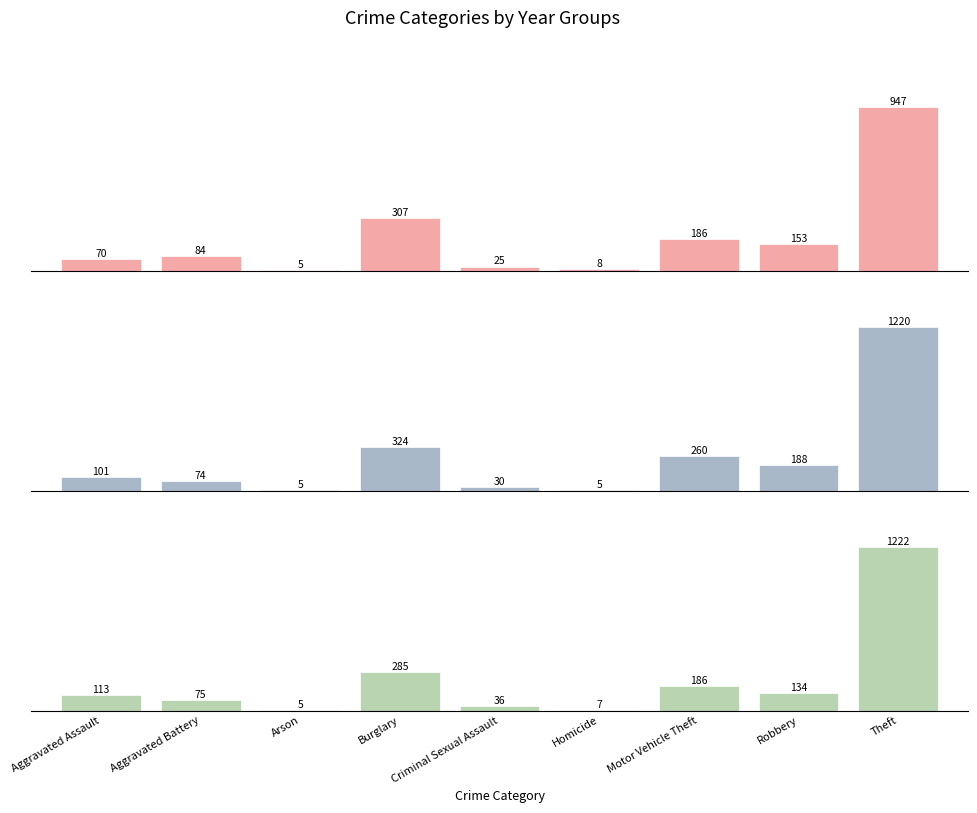

What is the difference between the 2017 values at Motor Vehicle Theft and Arson?

255